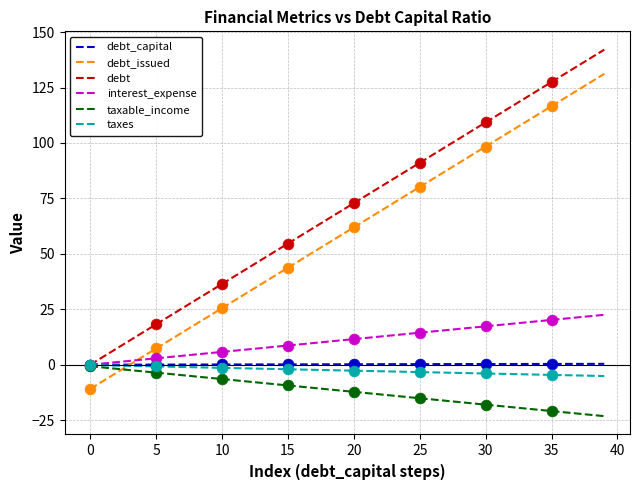

What are all the series names shown in the legend?

debt_capital, debt_issued, debt, interest_expense, taxable_income, taxes